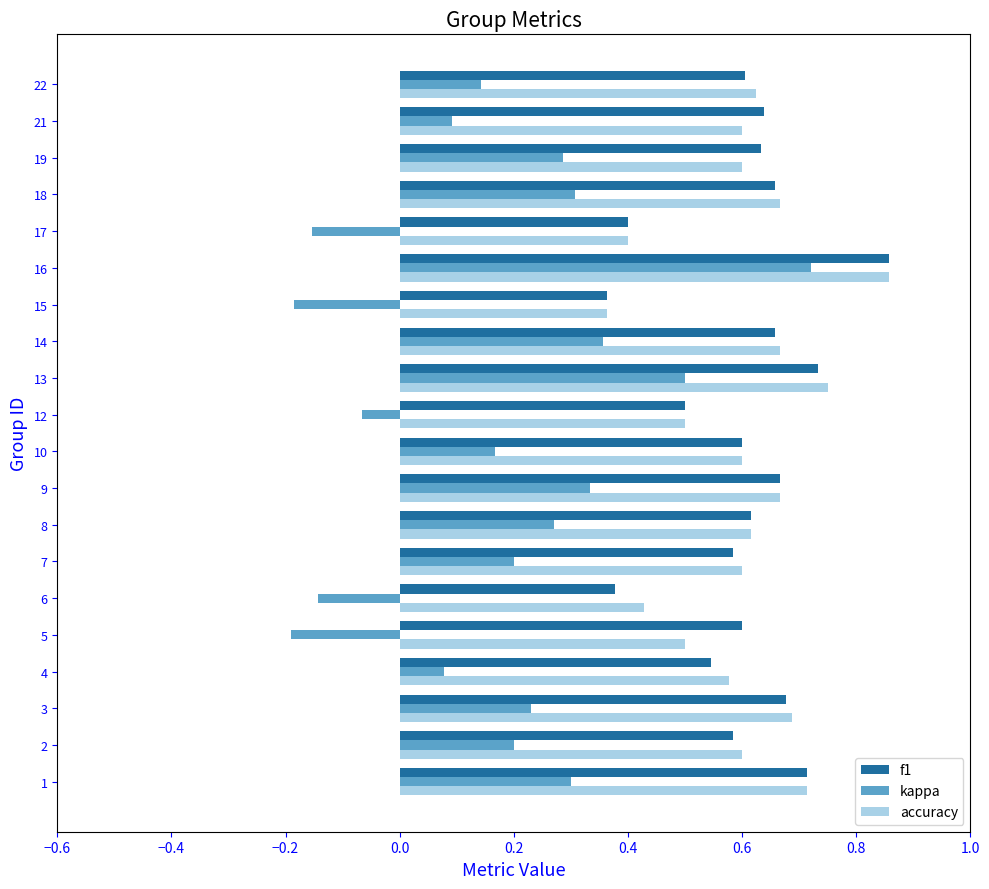

True or false: kappa has a value of -0.3 at 15.

False